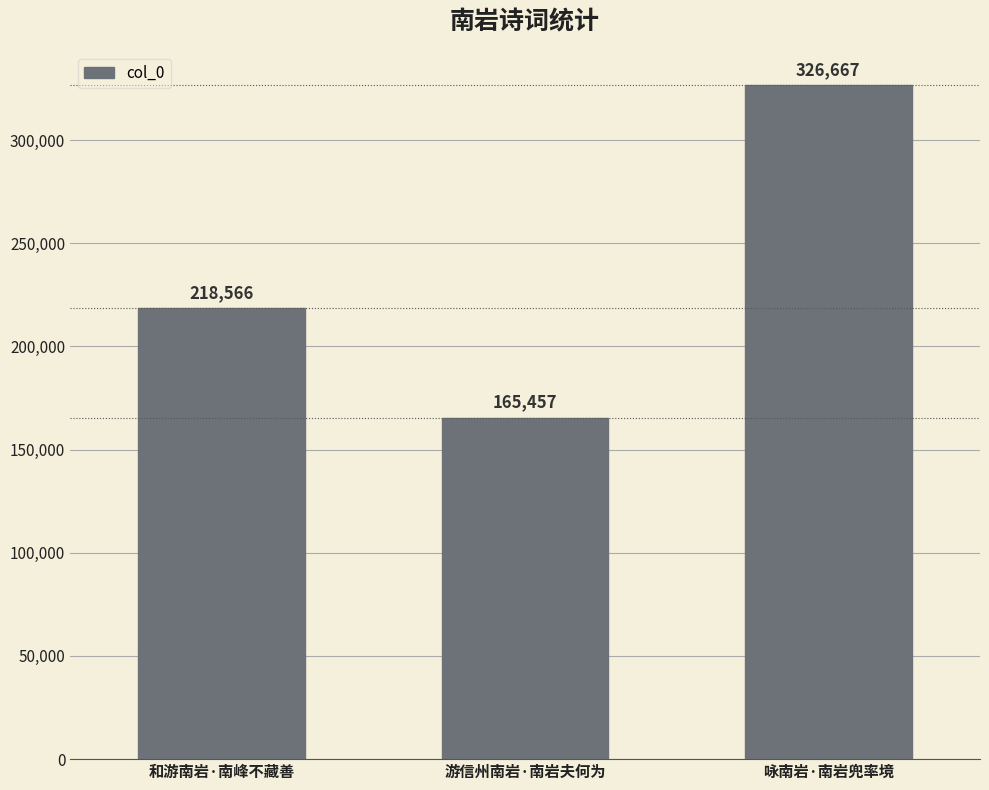

Which category has the highest value across all series?

咏南岩·南岩兜率境